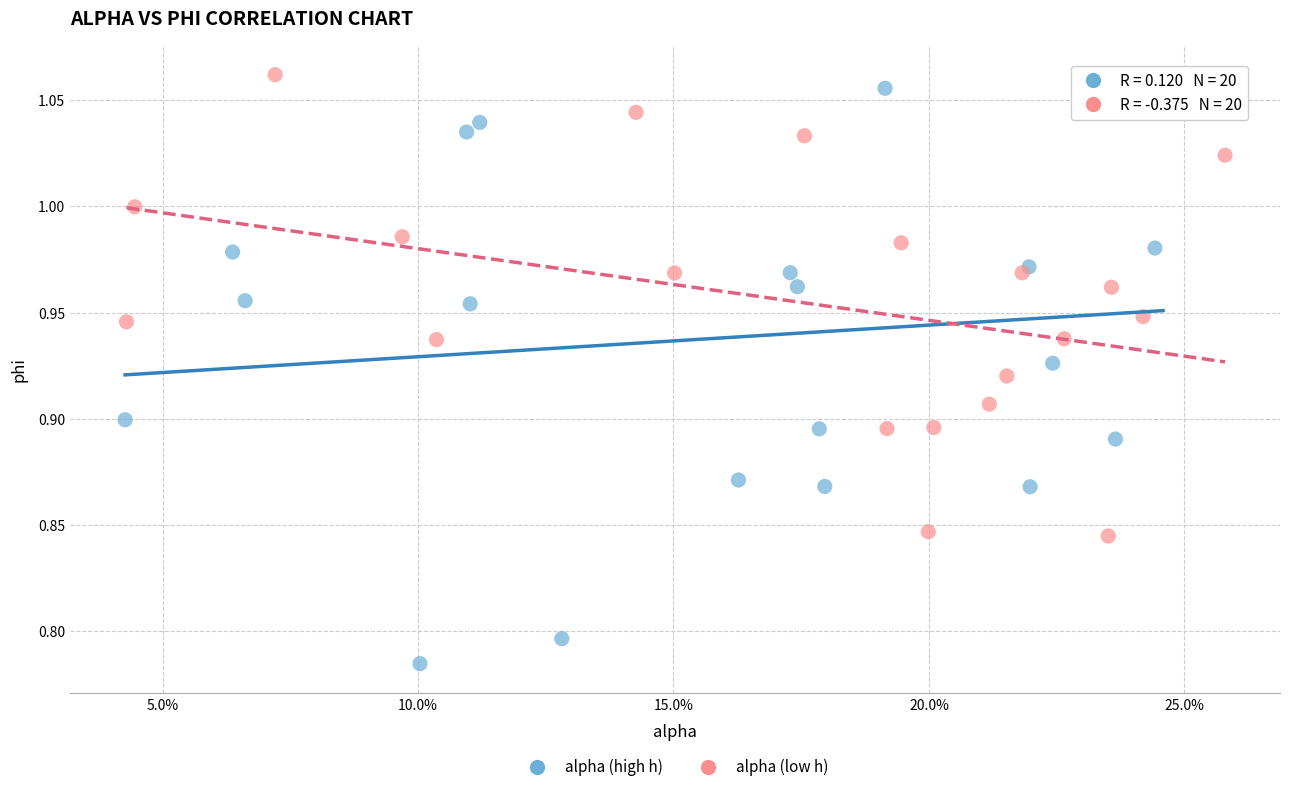

Which series has the widest spread of Y values?

alpha (high h)